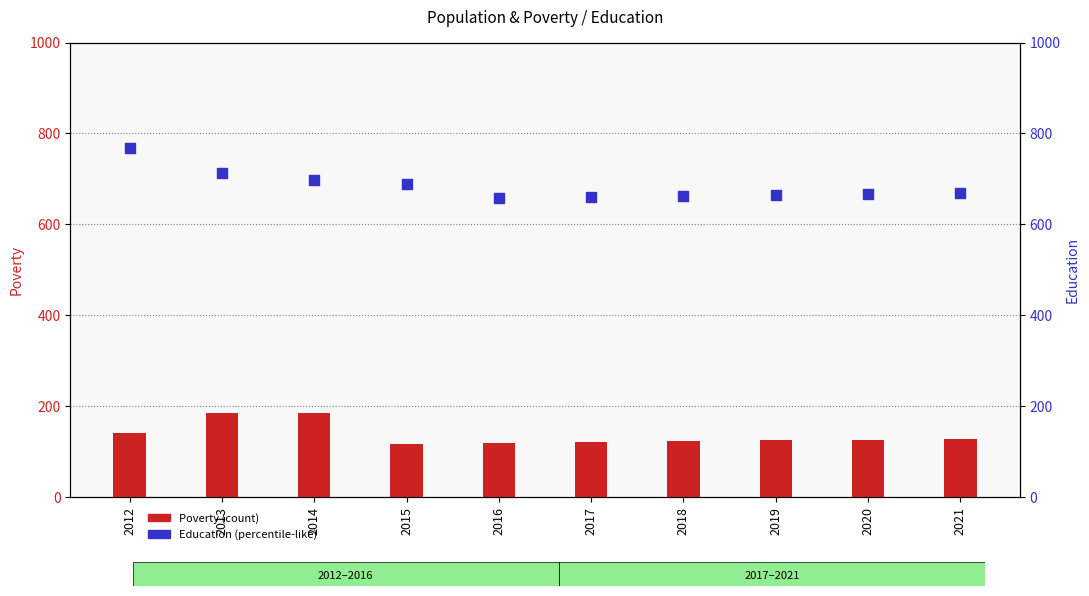

At which category is the sum across all series the highest?

2012